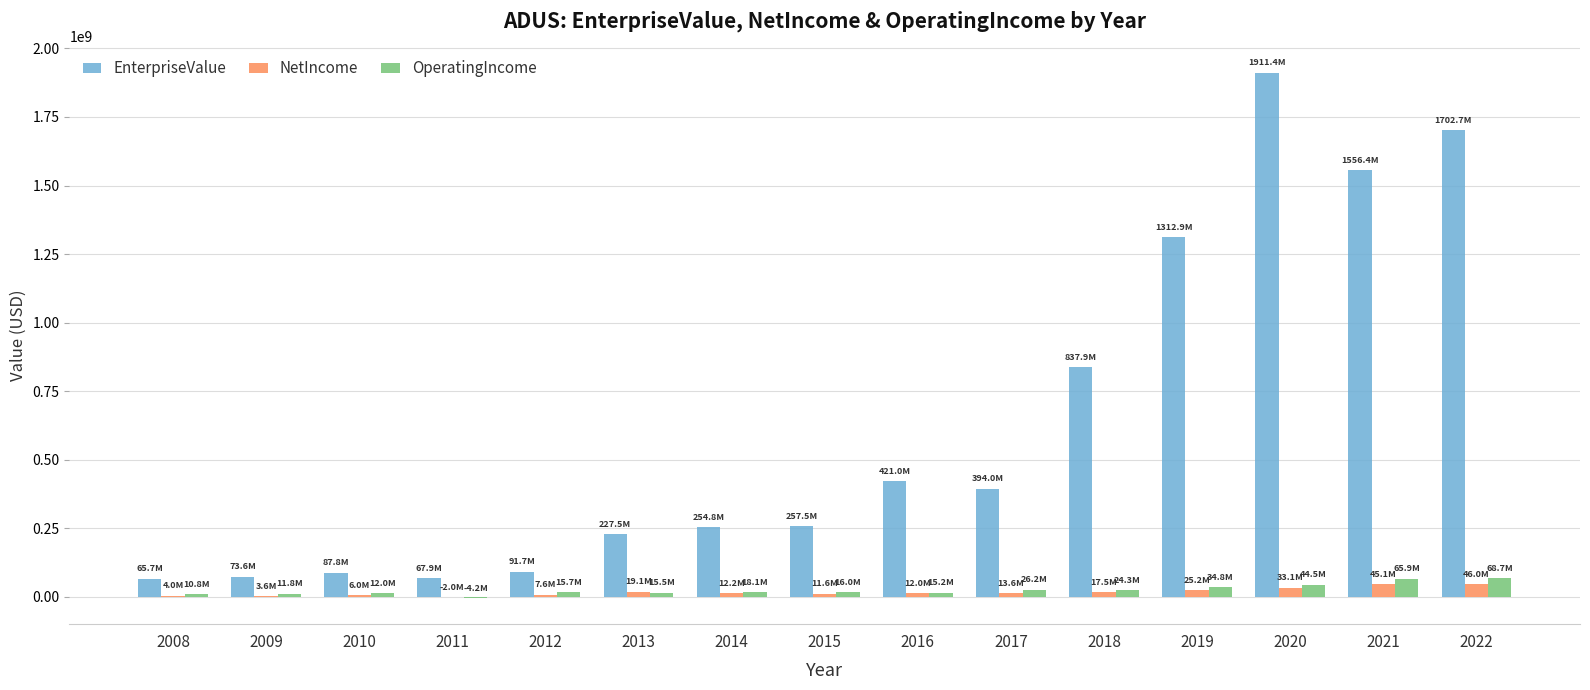

Which series has the widest spread of values?

EnterpriseValue